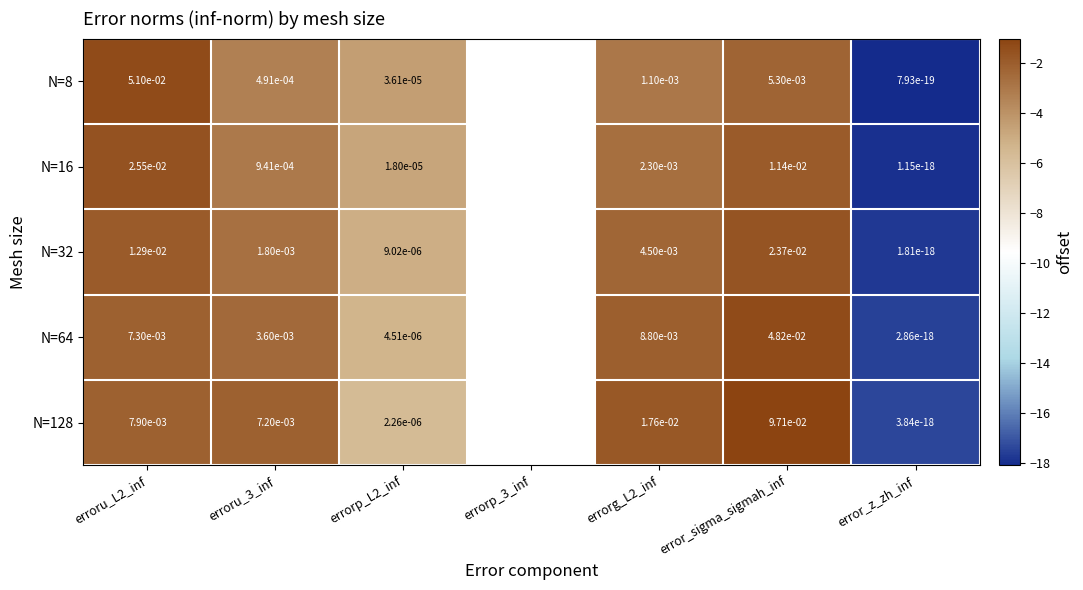

The N=32 series shows -8.5 at errorp_L2_inf. True or false?

False